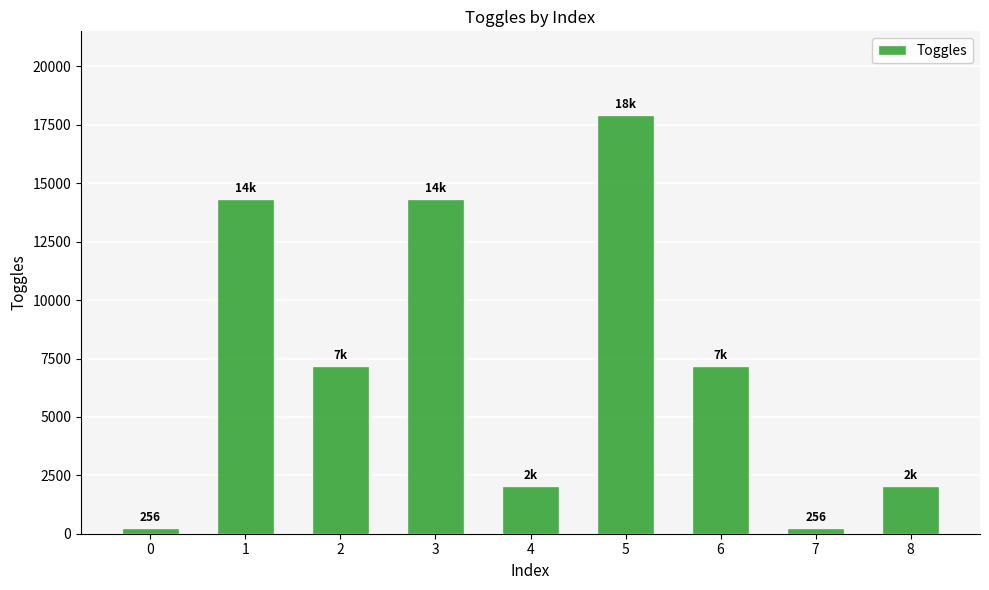

Reading left to right, list all the values displayed in this chart.

256	14336	7168	14336	2048	17920	7168	256	2048